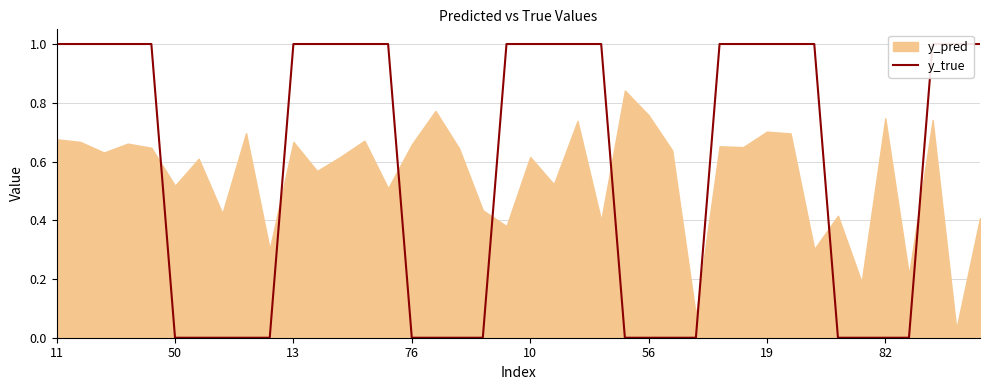

Reading left to right, extract all data points from this chart.

1	1	1	1	1	0	0	0	0	0	1	1	1	1	1	0	0	0	0	1	1	1	1	1	0	0	0	0	1	1	1	1	1	0	0	0	0	1	1	1